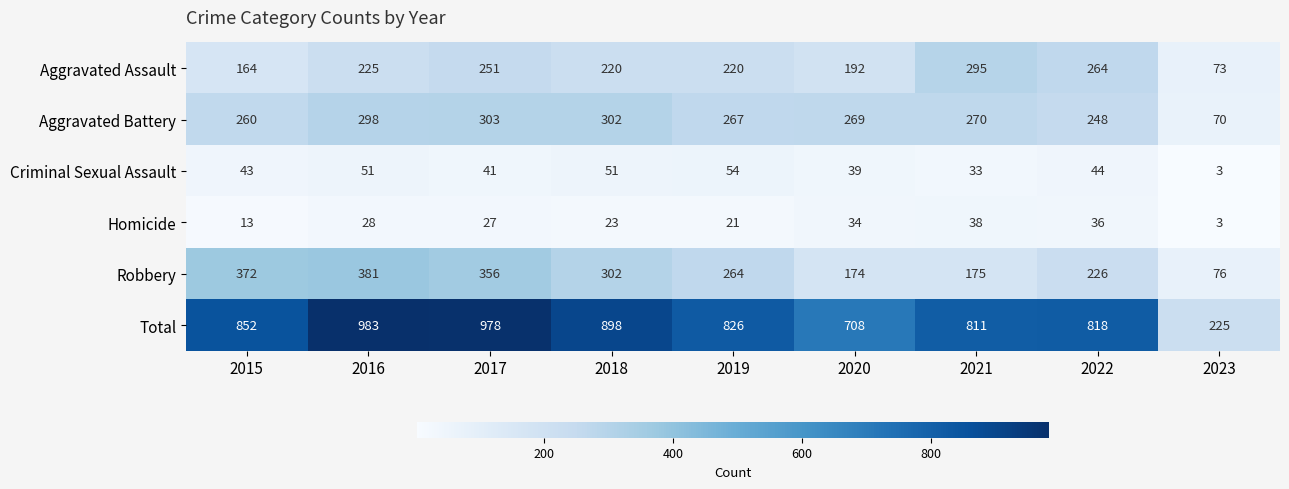

Which series has the largest range (max minus min)?

Total